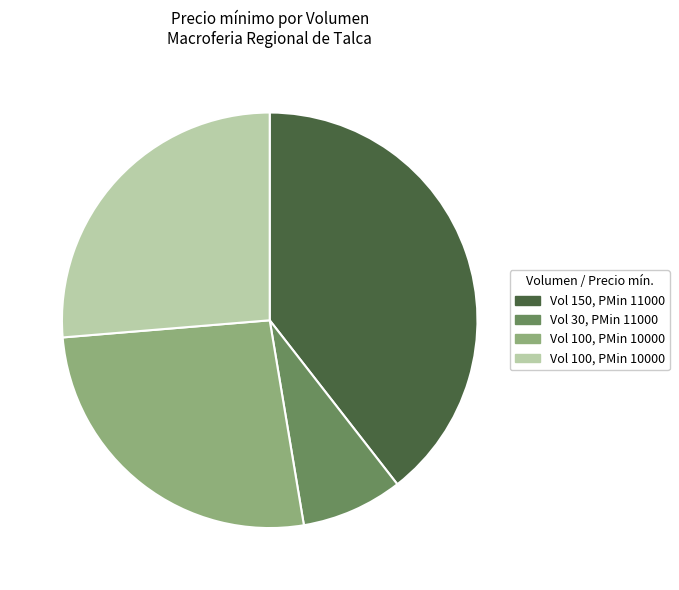

Is there any slice that represents more than half of the pie?

No